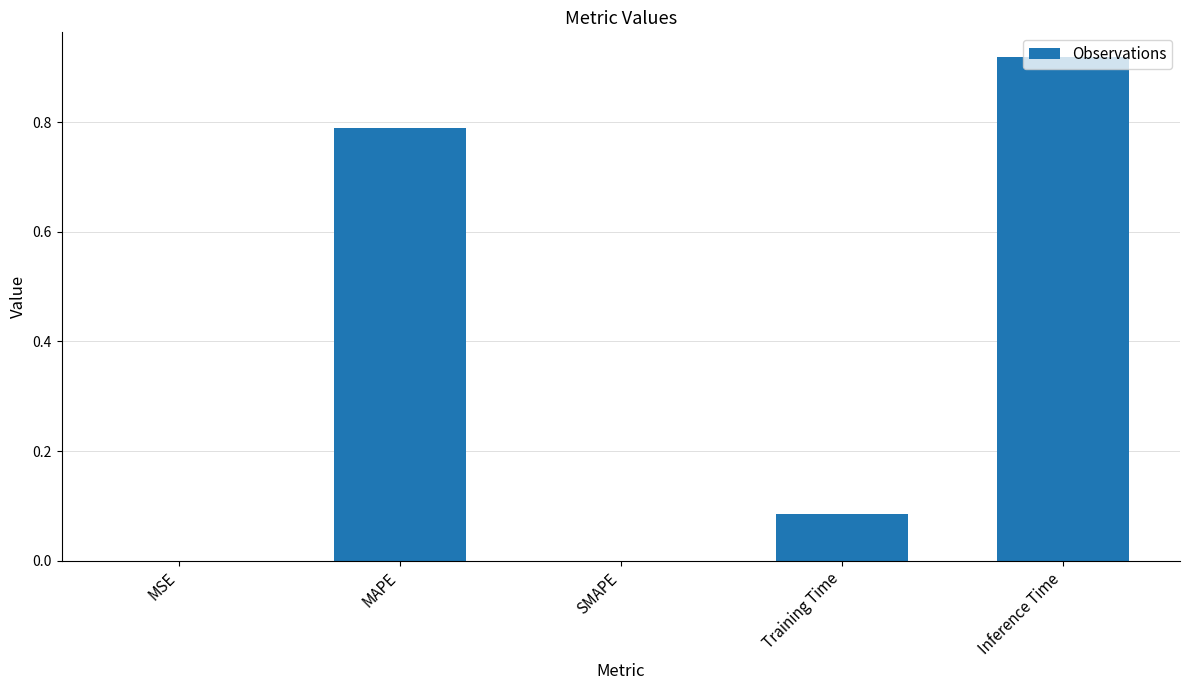

What is the sum of the values at Inference Time and MAPE?

1.7